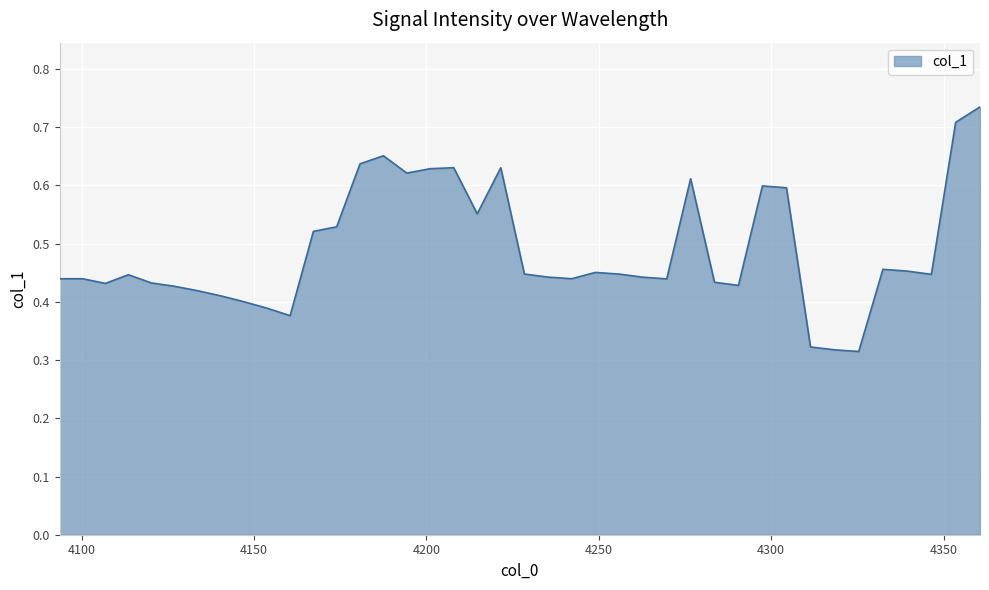

How many points are lower than both their immediate neighbors (excluding endpoints)?

9